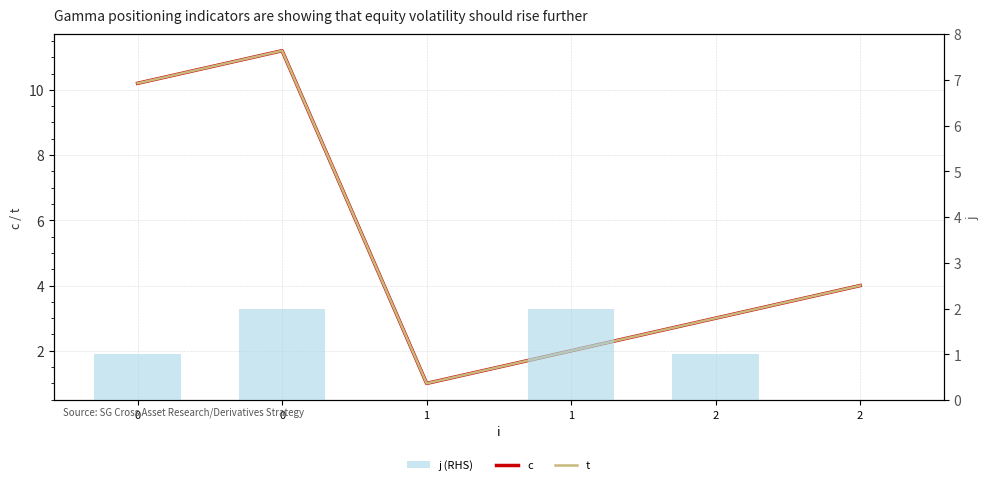

What is the difference between the c values at 1 and 2?

2.0